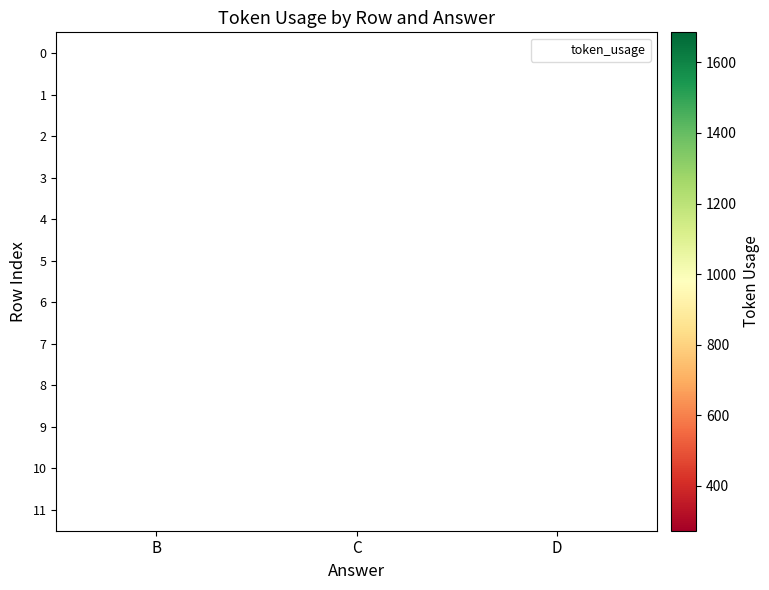

What is the smallest value displayed?

273.0